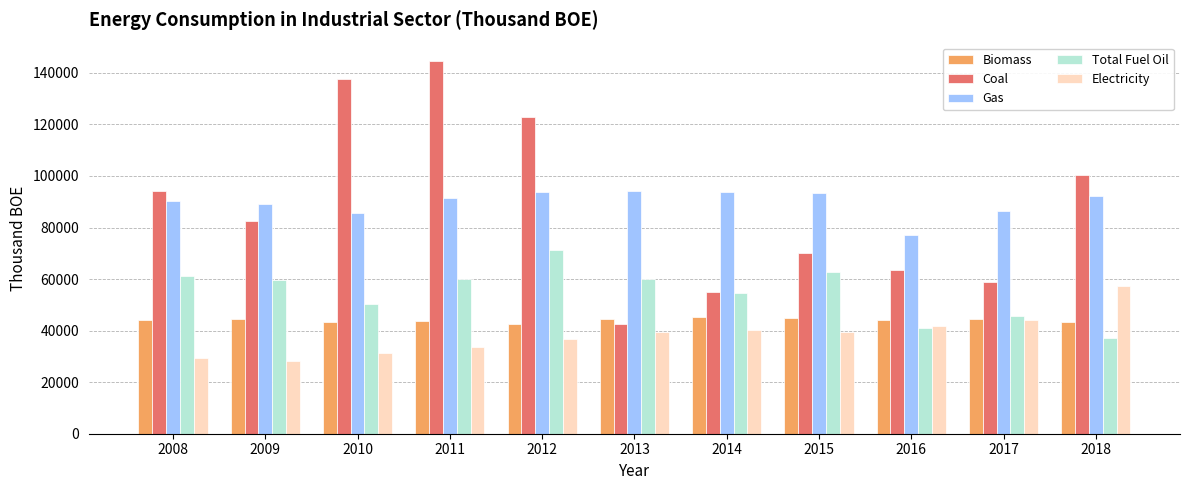

What is the highest value of the Coal series?

144502